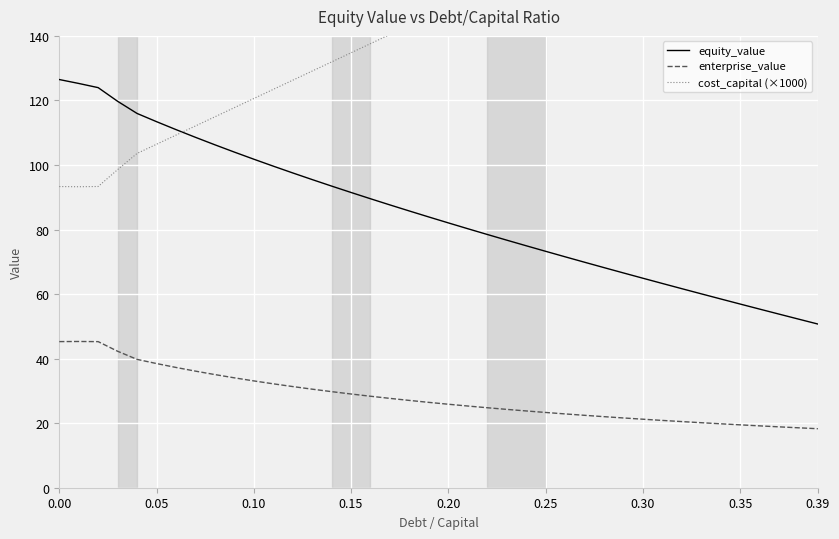

Does the chart display data point markers on the line(s)?

No